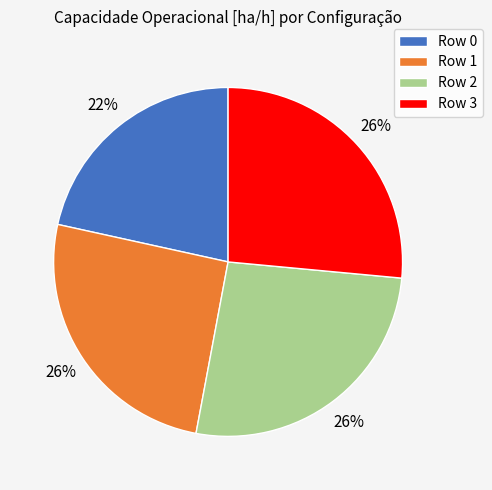

Combined, do Row 3 and Row 1 account for over 50%?

Yes